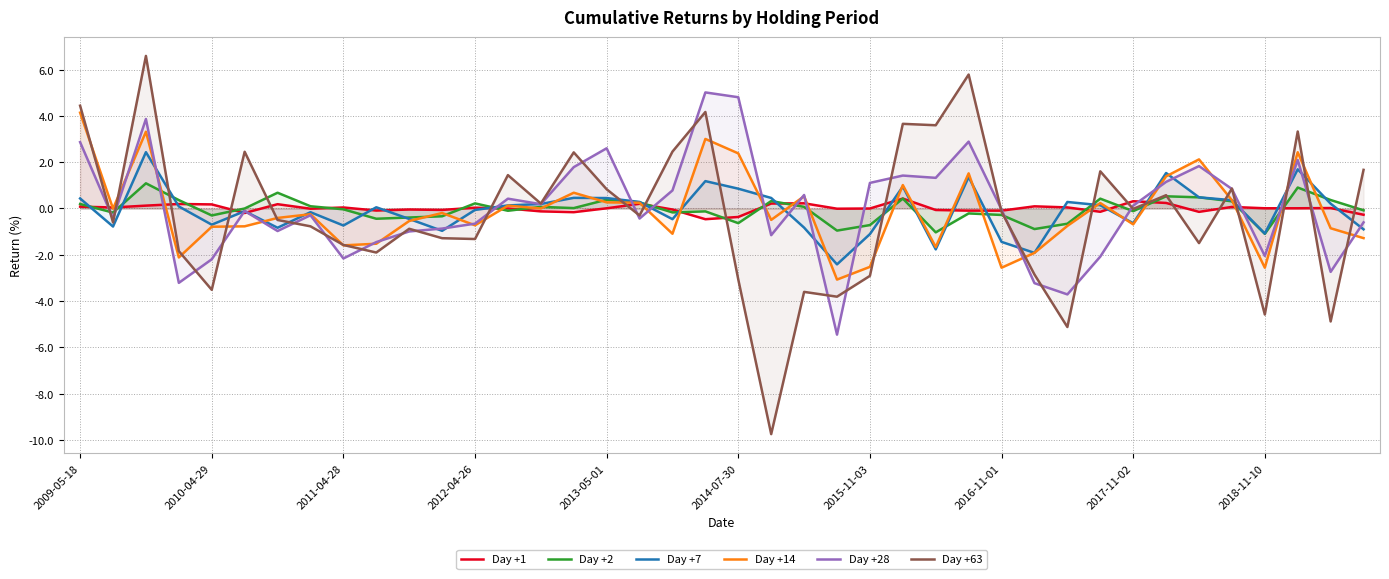

How many interior local valleys does the Day +2 series have?

12